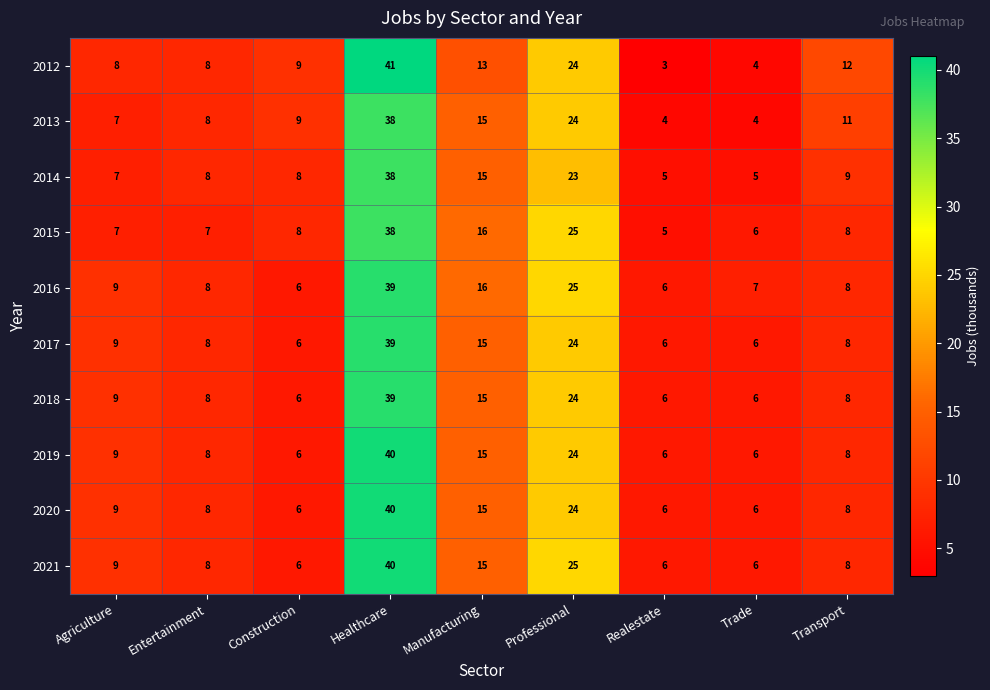

What is the difference between the highest and lowest values at Transport?

4